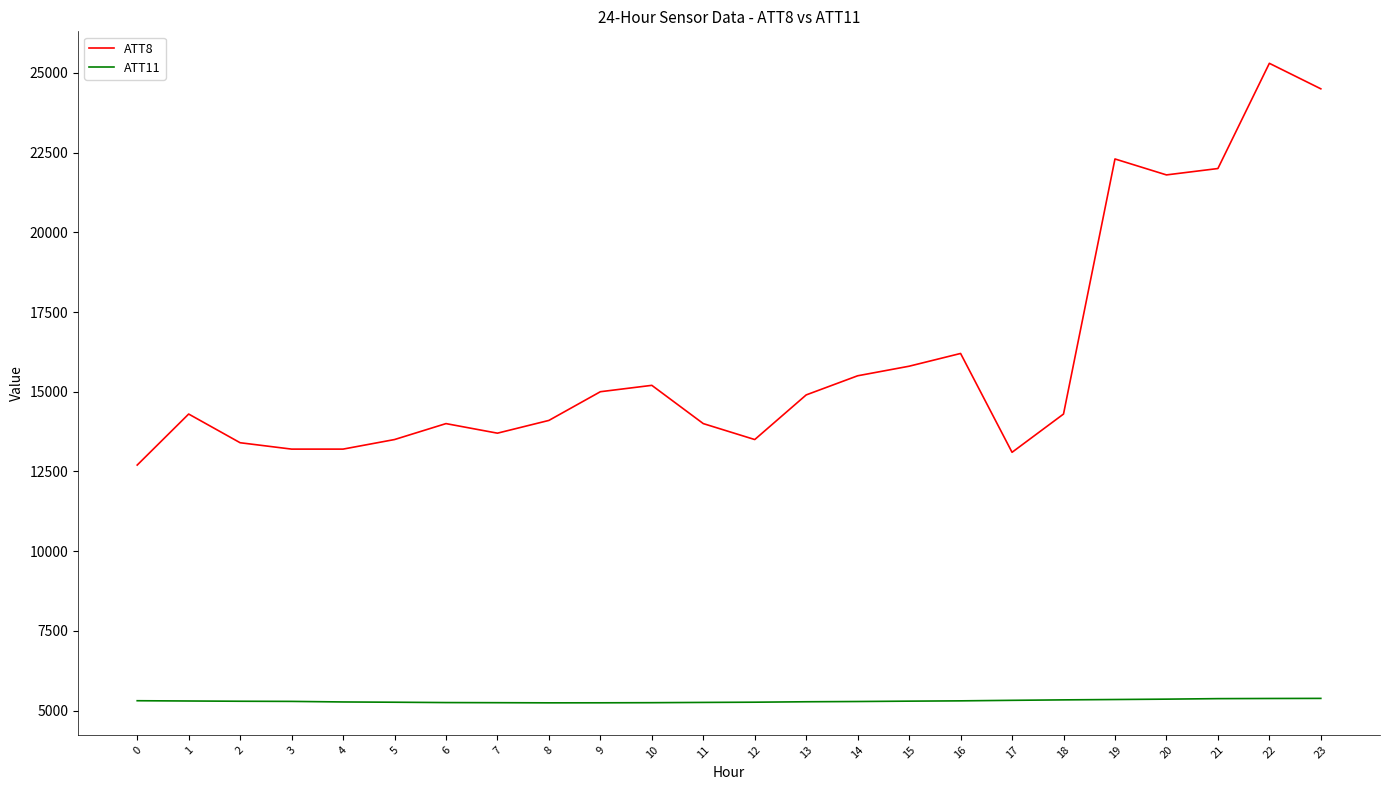

At which label does ATT8 reach its peak?

22